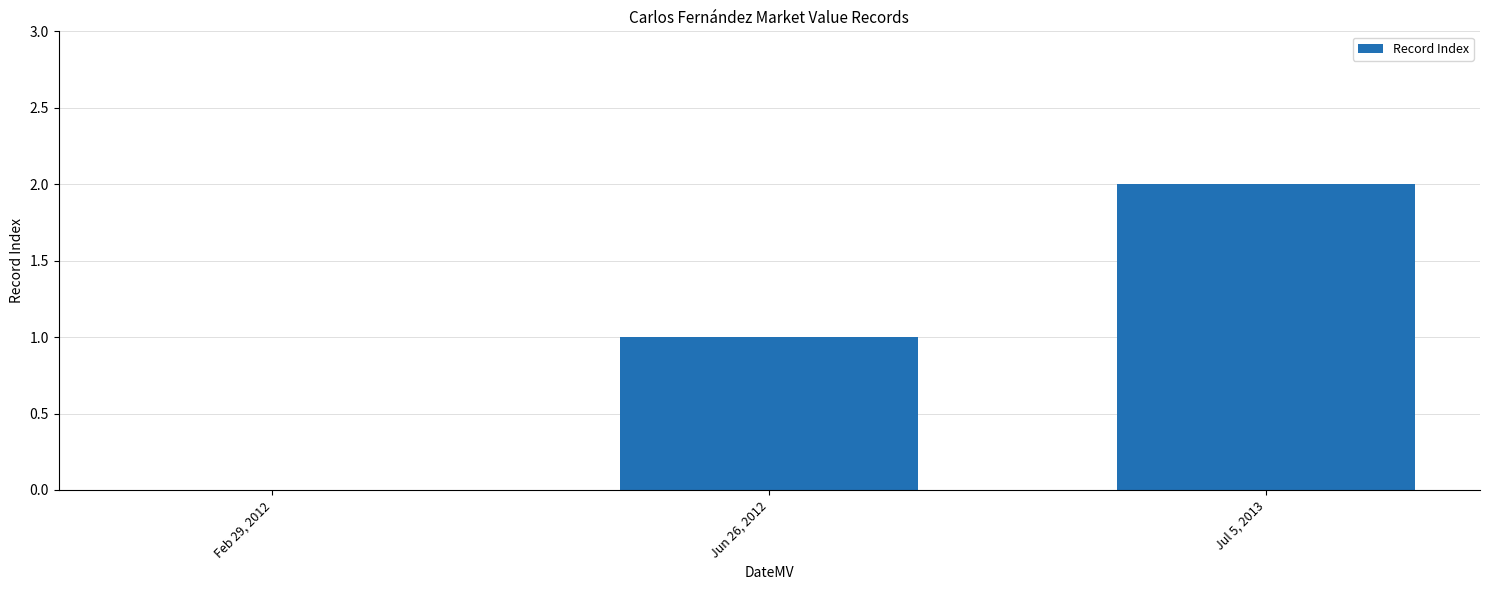

What is the sum of all values?

3